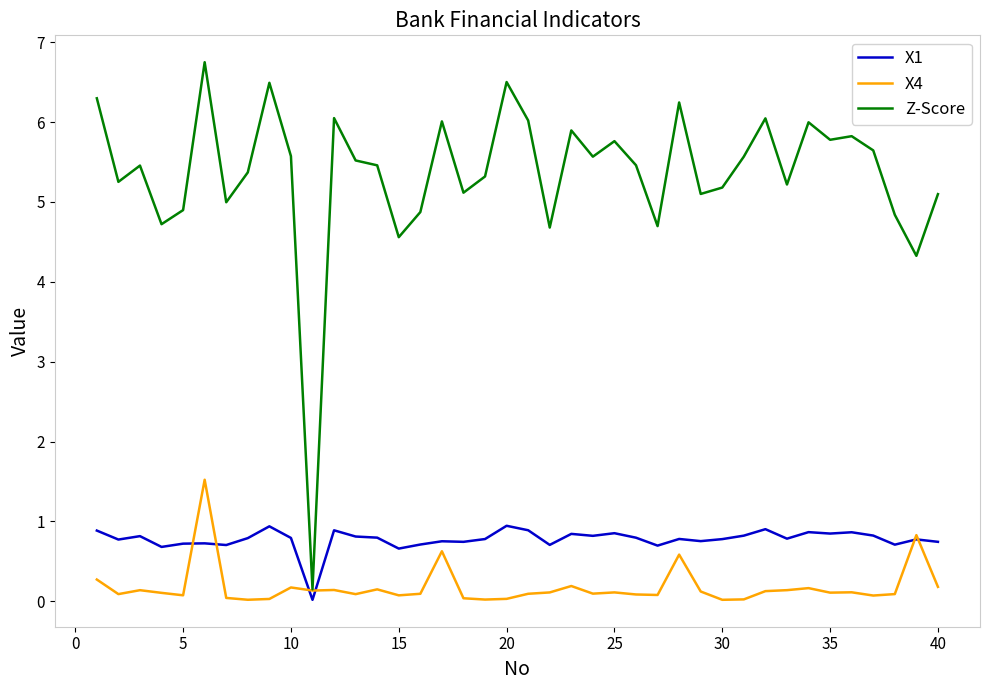

How many categories are shown in the chart?

40